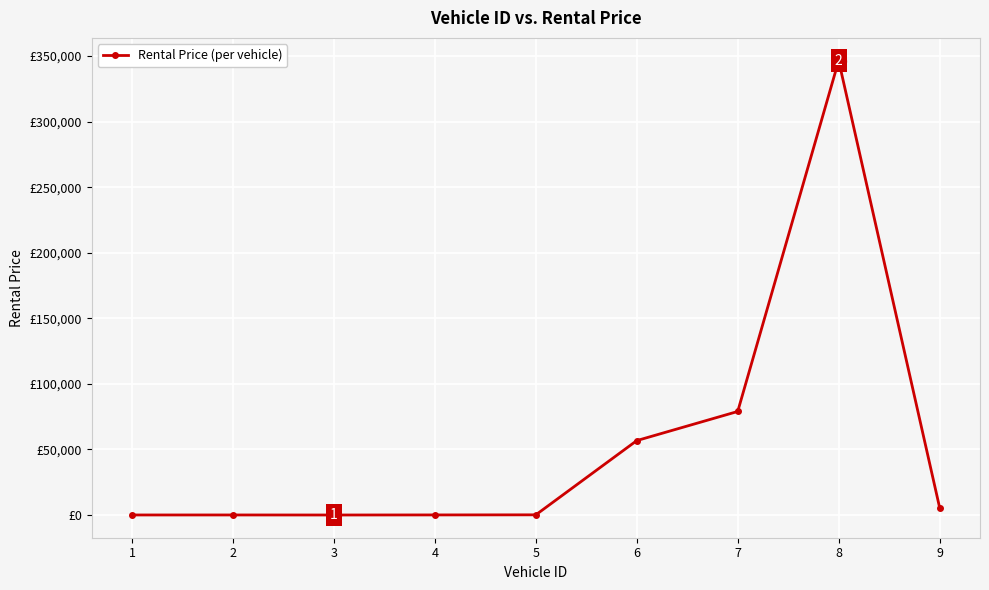

Is this an area chart (filled region under the line)?

No